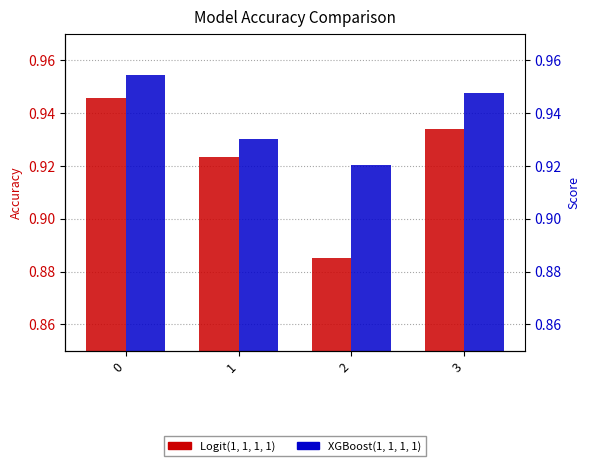

List the series in order of their peak value, lowest first.

Logit(1, 1, 1, 1), XGBoost(1, 1, 1, 1)